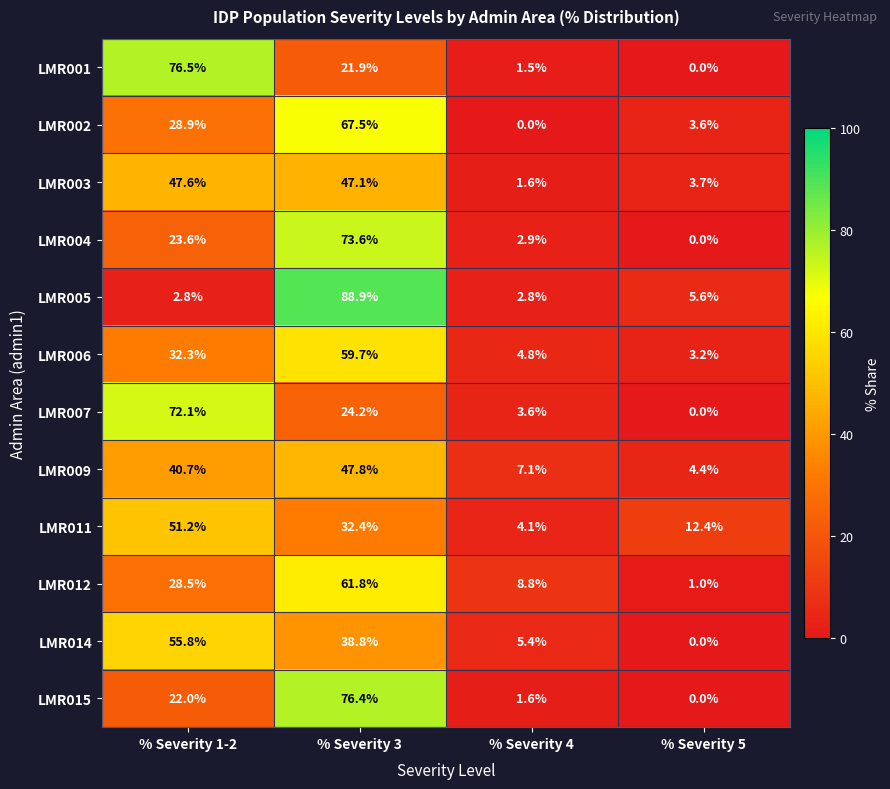

Which series changed the most between % Severity 1-2 and % Severity 3?

LMR005